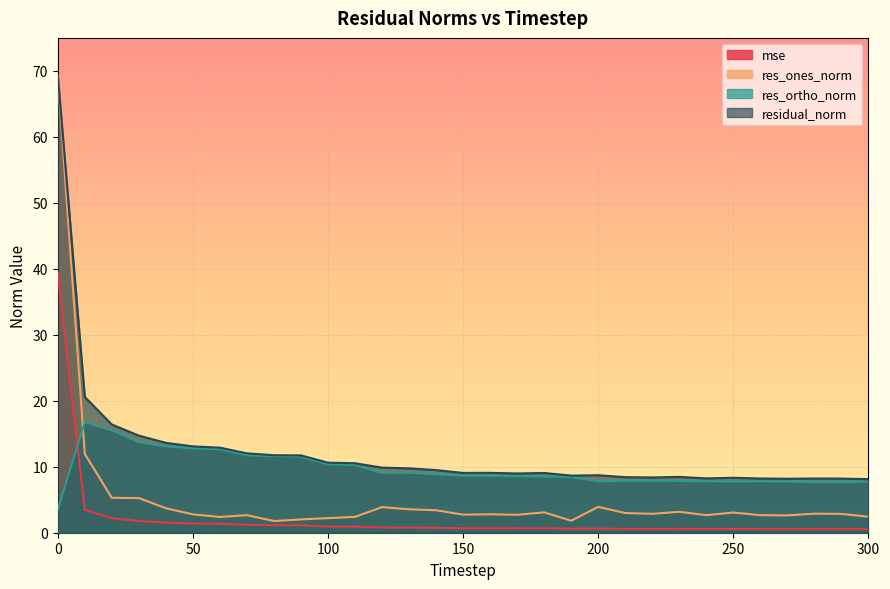

What is the value of the residual_norm point at the 23rd from the left?

8.4